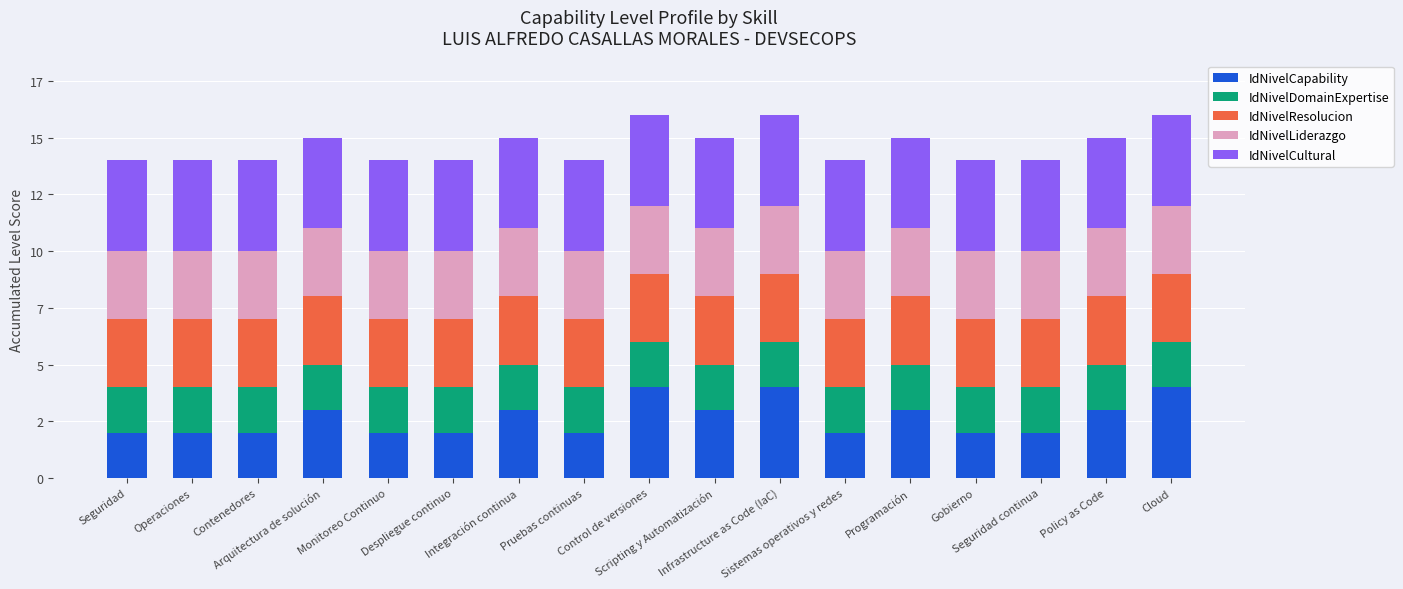

Does the chart contain any negative values?

No